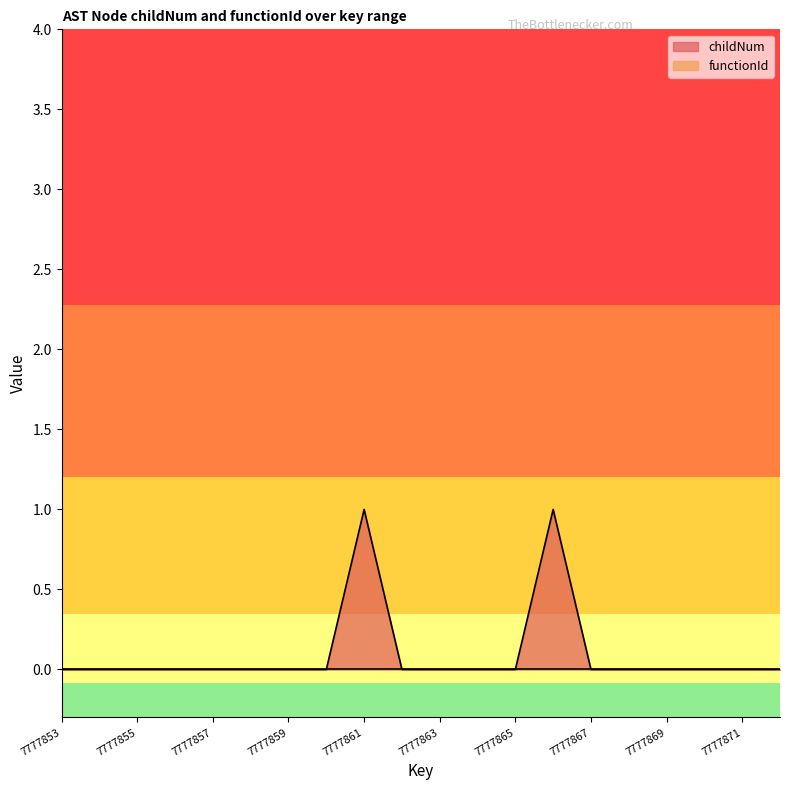

Reading right to left, extract all data points from this chart.

0	0	0	0	0	0	1	0	0	0	0	1	0	0	0	0	0	0	0	0